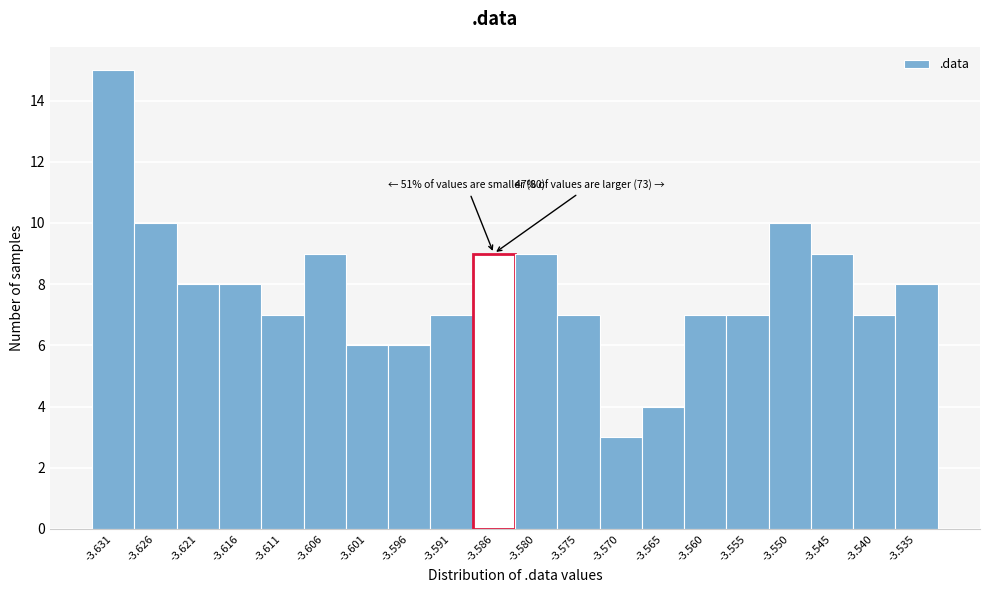

Reading left to right, extract all data points from this chart.

-3.631=15	-3.626=10	-3.621=8	-3.616=8	-3.611=7	-3.606=9	-3.601=6	-3.596=6	-3.591=7	-3.586=9	-3.580=9	-3.575=7	-3.570=3	-3.565=4	-3.560=7	-3.555=7	-3.550=10	-3.545=9	-3.540=7	-3.535=8